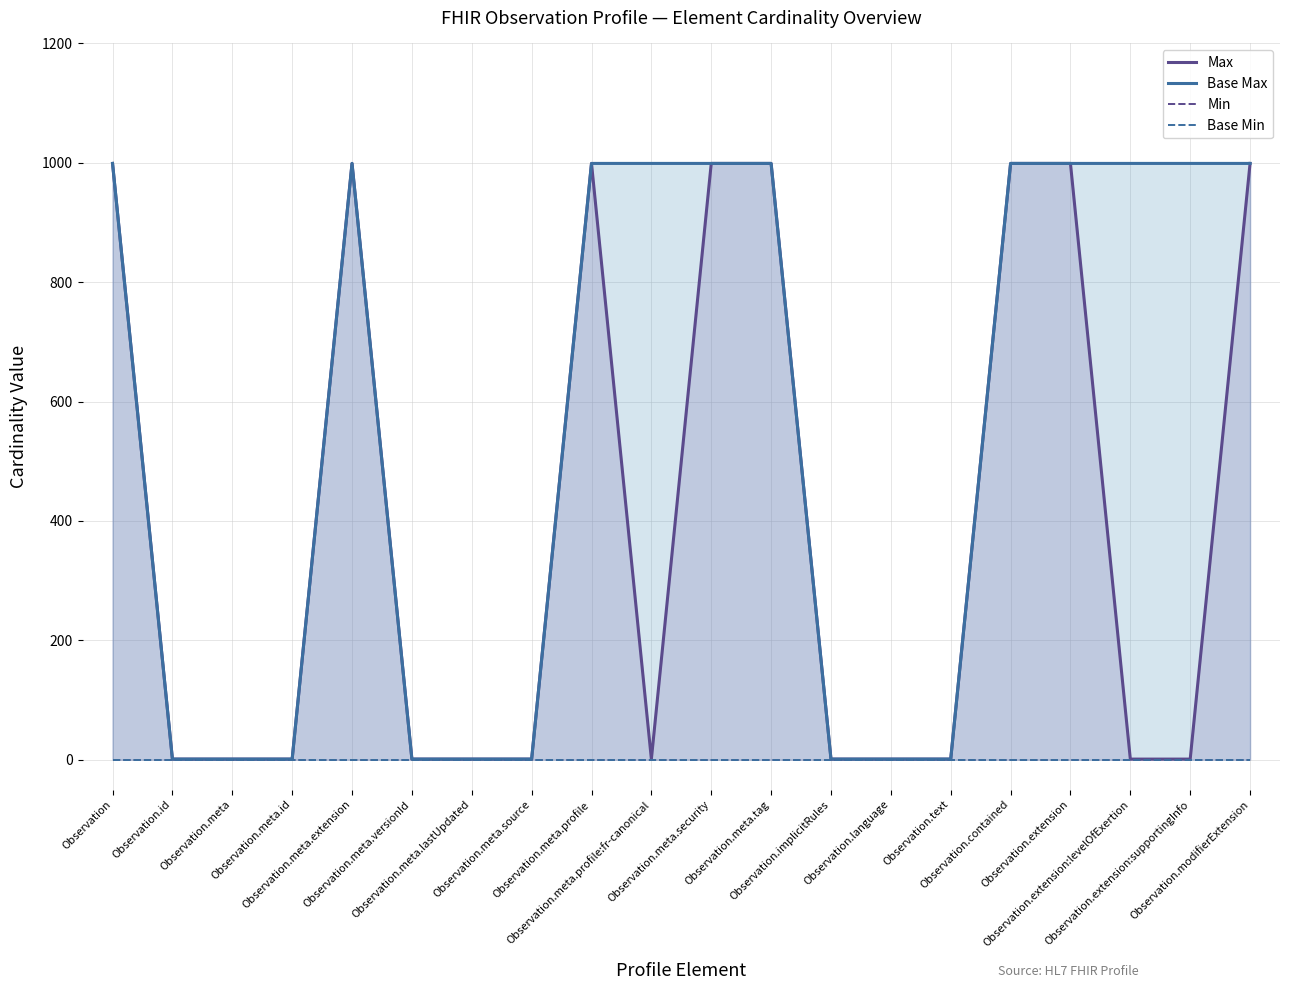

Which category has the highest value across all series?

Observation